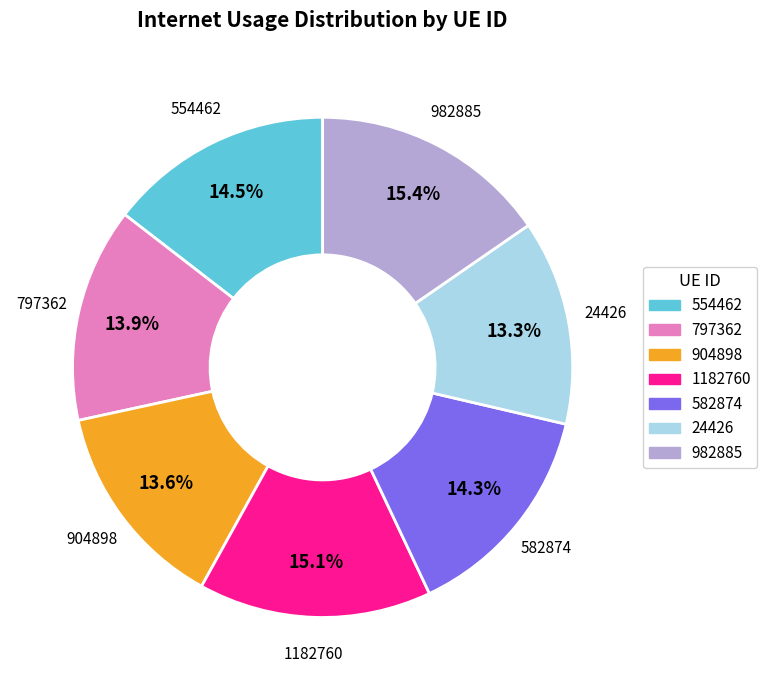

What percentage is the 24426 slice, to the nearest percent?

13%